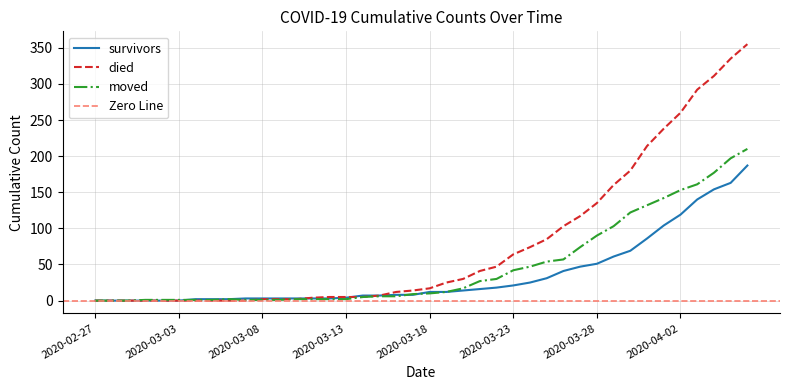

Reading left to right, transcribe all the data shown in this chart.

survivors: 2020-02-27=0	2020-02-28=0	2020-02-29=0	2020-03-01=0	2020-03-02=0	2020-03-03=0	2020-03-04=2	2020-03-05=2	2020-03-06=2	2020-03-07=3	2020-03-08=3	2020-03-09=3	2020-03-10=3	2020-03-11=3	2020-03-12=3	2020-03-13=4	2020-03-14=7	2020-03-15=7	2020-03-16=8	2020-03-17=8	2020-03-18=12	2020-03-19=12	2020-03-20=14	2020-03-21=16	2020-03-22=18	2020-03-23=21	2020-03-24=25	2020-03-25=31	2020-03-26=41	2020-03-27=47	2020-03-28=51	2020-03-29=61	2020-03-30=69	2020-03-31=86	2020-04-01=104	2020-04-02=119	2020-04-03=140	2020-04-04=154	2020-04-05=163	2020-04-06=187
died: 2020-02-27=0	2020-02-28=0	2020-02-29=0	2020-03-01=0	2020-03-02=0	2020-03-03=0	2020-03-04=0	2020-03-05=0	2020-03-06=0	2020-03-07=0	2020-03-08=2	2020-03-09=2	2020-03-10=2	2020-03-11=4	2020-03-12=5	2020-03-13=5	2020-03-14=5	2020-03-15=7	2020-03-16=12	2020-03-17=14	2020-03-18=17	2020-03-19=25	2020-03-20=30	2020-03-21=41	2020-03-22=47	2020-03-23=64	2020-03-24=74	2020-03-25=85	2020-03-26=103	2020-03-27=117	2020-03-28=135	2020-03-29=160	2020-03-30=180	2020-03-31=214	2020-04-01=238	2020-04-02=260	2020-04-03=292	2020-04-04=311	2020-04-05=335	2020-04-06=355
moved: 2020-02-27=0	2020-02-28=0	2020-02-29=0	2020-03-01=1	2020-03-02=1	2020-03-03=1	2020-03-04=1	2020-03-05=1	2020-03-06=2	2020-03-07=1	2020-03-08=1	2020-03-09=1	2020-03-10=2	2020-03-11=2	2020-03-12=2	2020-03-13=2	2020-03-14=5	2020-03-15=6	2020-03-16=6	2020-03-17=9	2020-03-18=10	2020-03-19=12	2020-03-20=17	2020-03-21=27	2020-03-22=30	2020-03-23=42	2020-03-24=47	2020-03-25=54	2020-03-26=57	2020-03-27=74	2020-03-28=90	2020-03-29=103	2020-03-30=122	2020-03-31=132	2020-04-01=142	2020-04-02=153	2020-04-03=161	2020-04-04=177	2020-04-05=197	2020-04-06=210